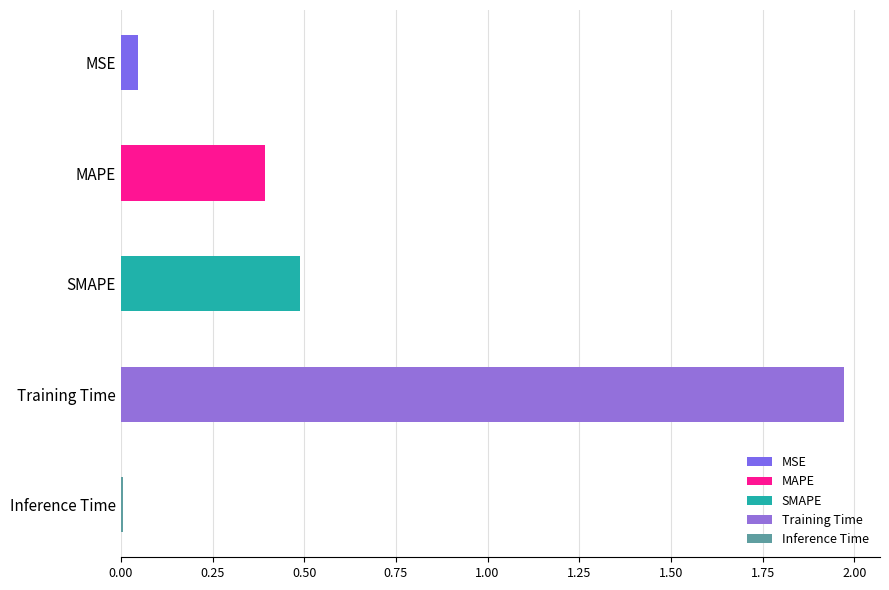

What is the sum of all values?

2.9